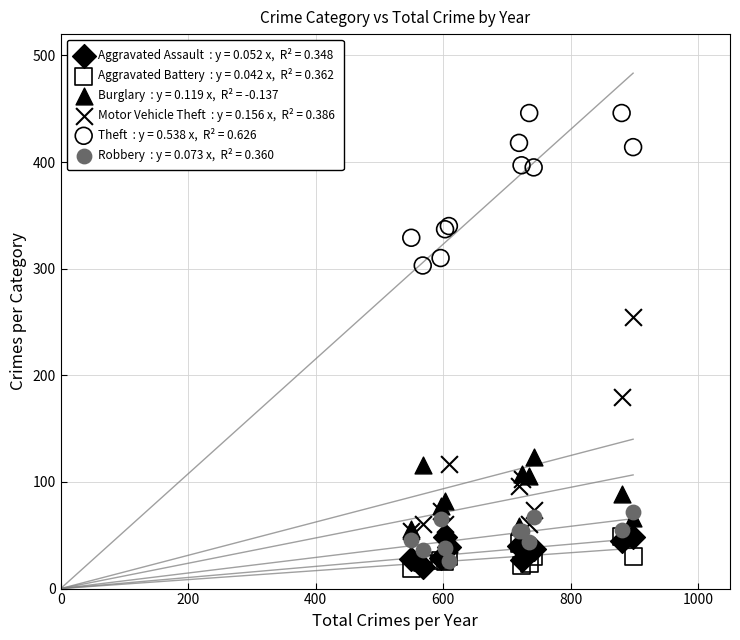

Across all series, what Y value is closest to 232?

255